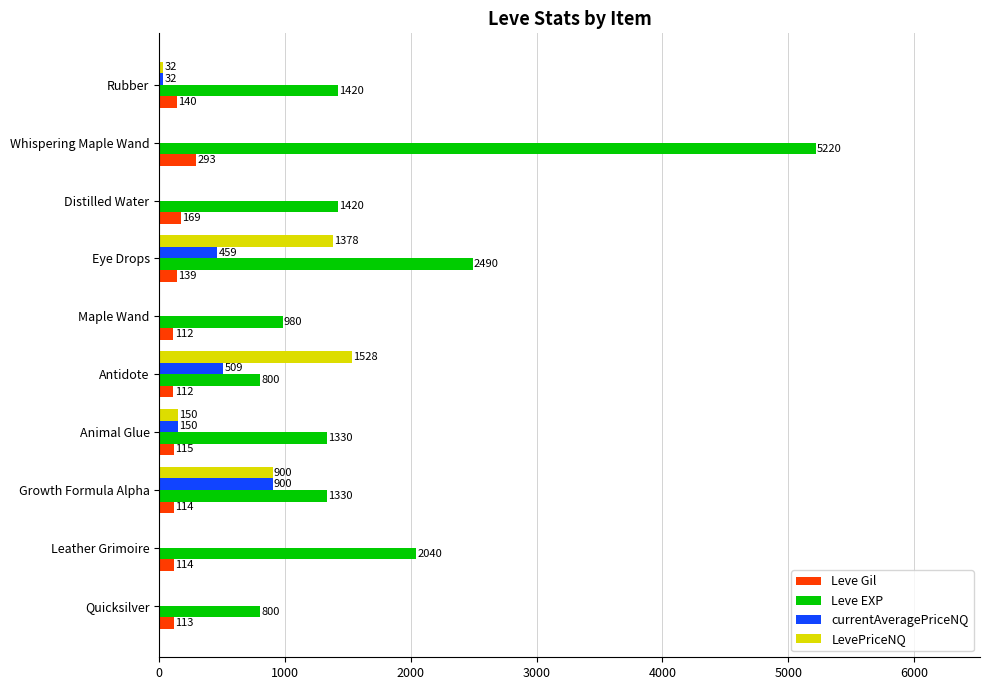

Which series has the largest total across all categories?

Leve EXP